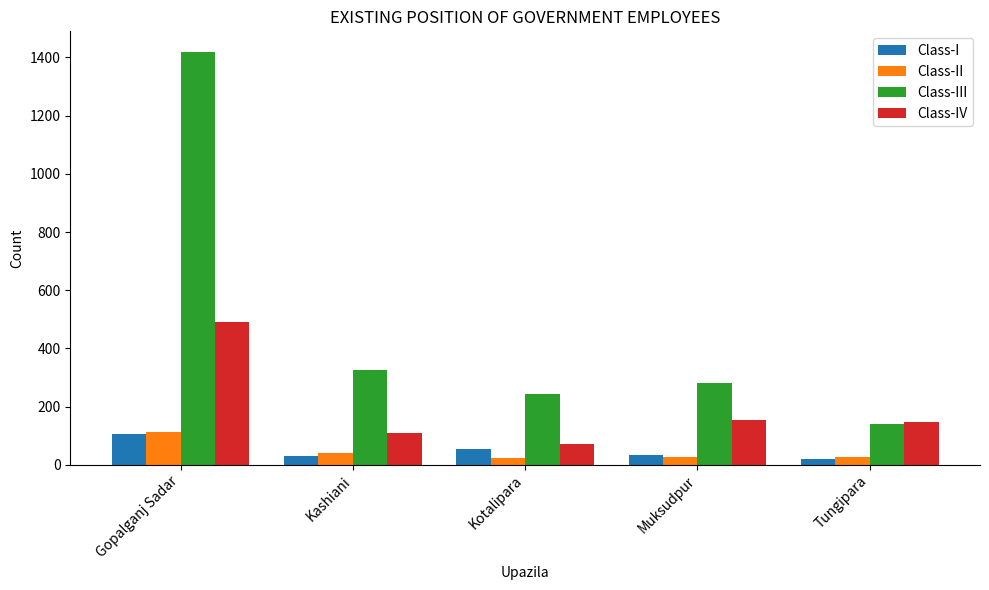

At which label does Class-II reach its peak?

Gopalganj Sadar